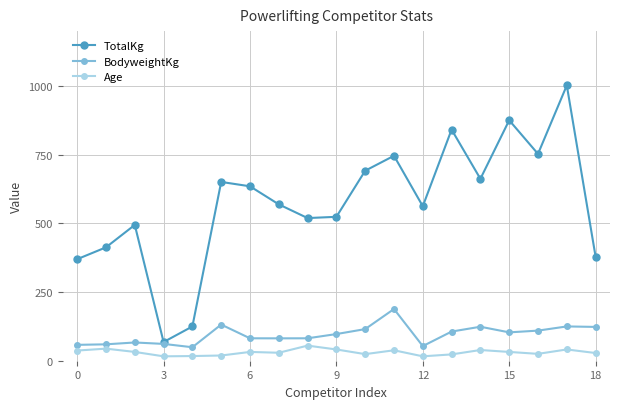

List the series in order of their peak value, highest first.

TotalKg, BodyweightKg, Age